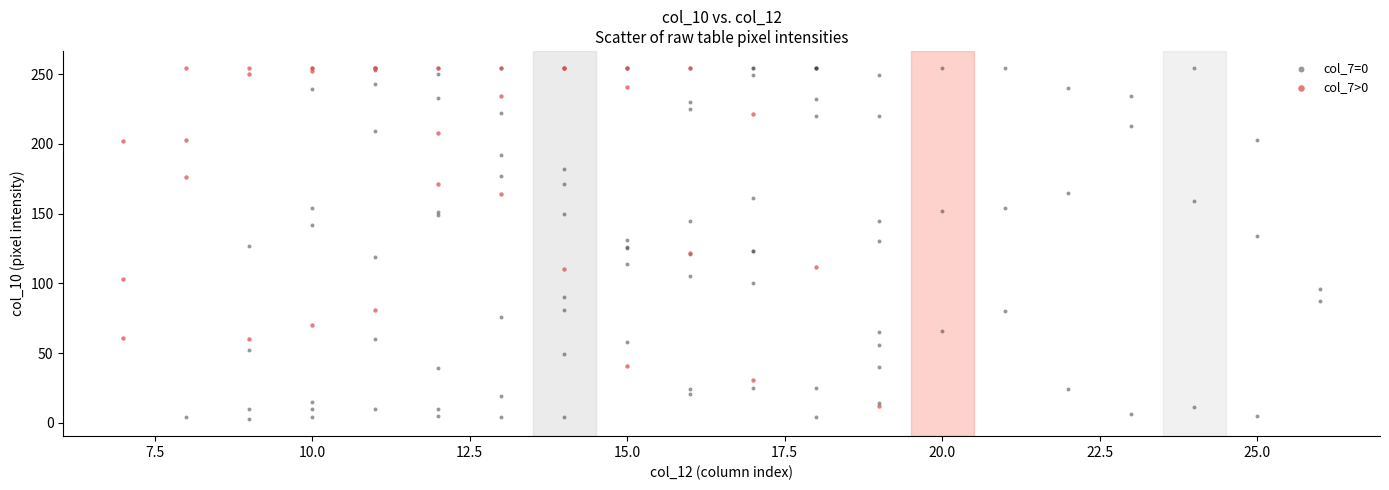

Which series has the widest spread of Y values?

col_7=0